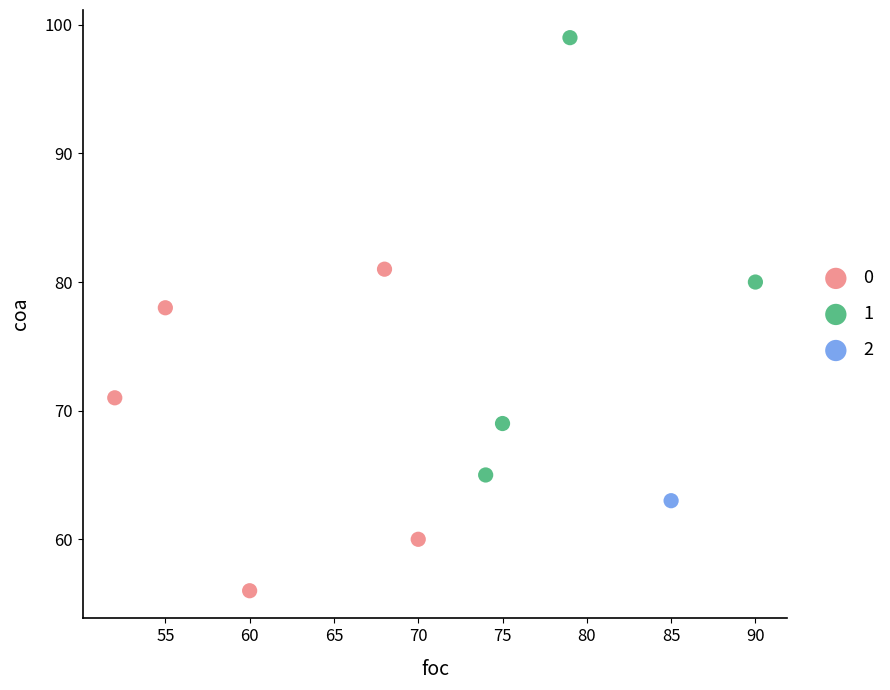

What are all the series names shown in the legend?

0, 1, 2